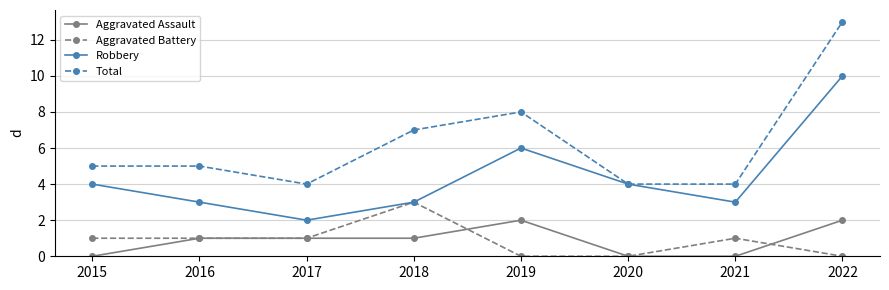

Count the Total values in the range 4 to 8.

7